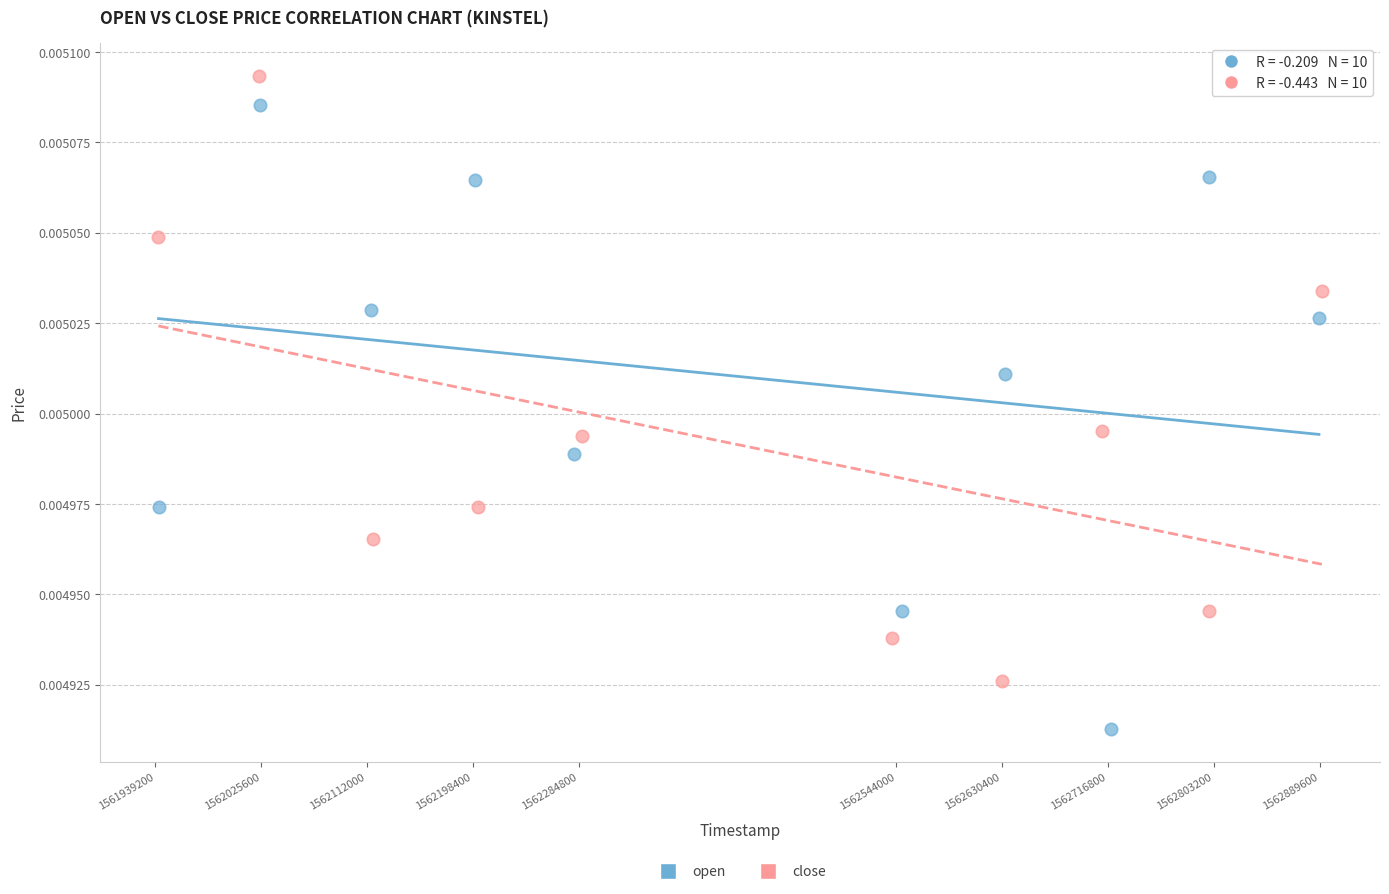

What are all the series names shown in the legend?

open, close